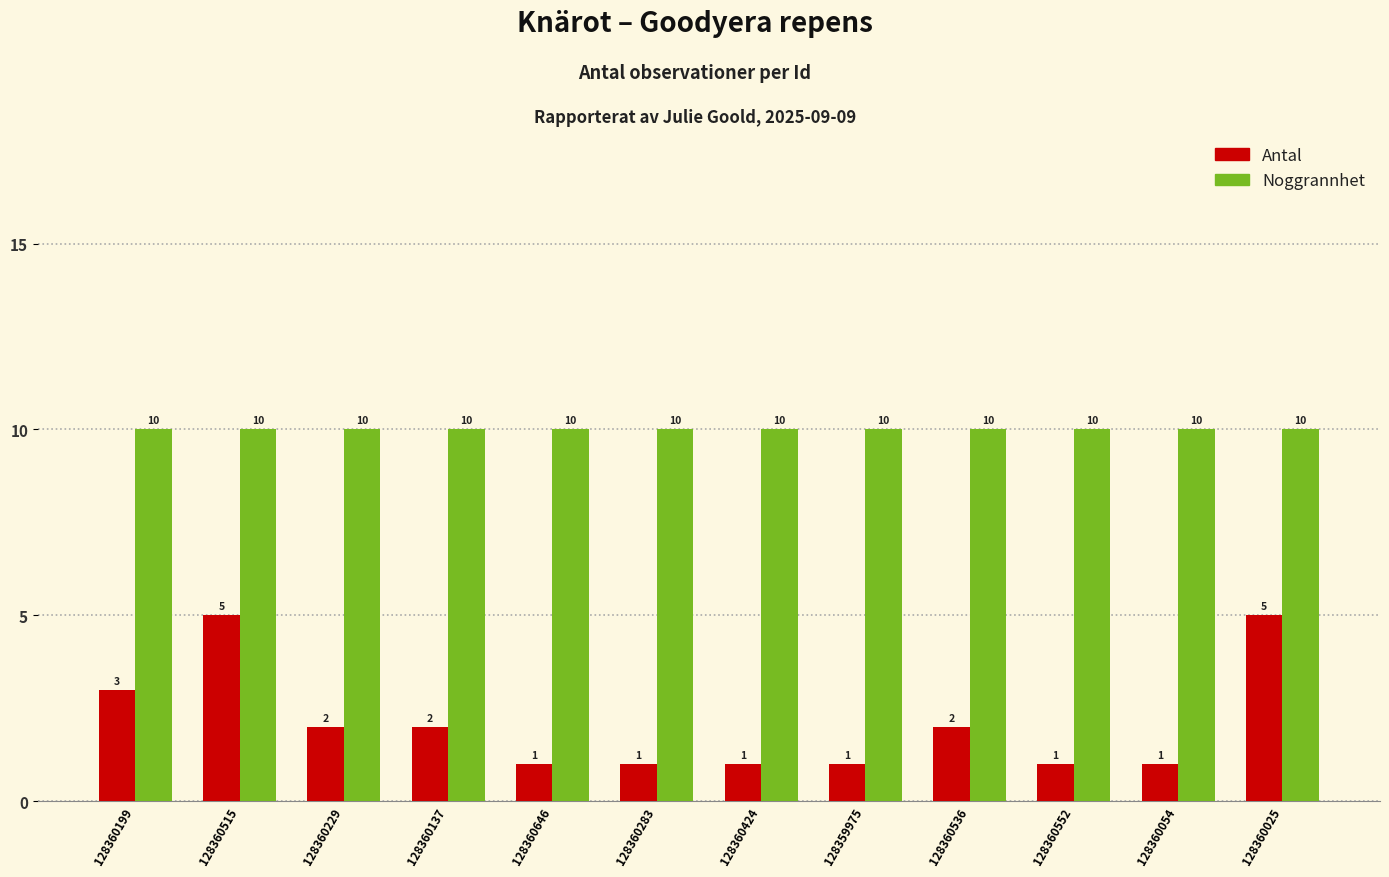

What are all the series names shown in the legend?

Antal, Noggrannhet